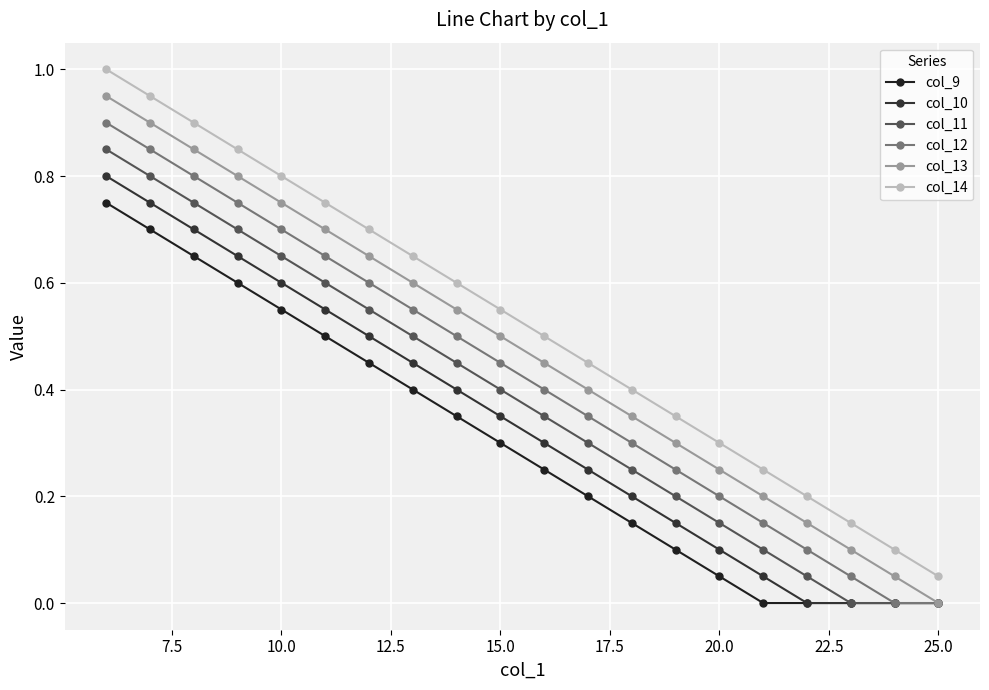

True or false: col_9 and col_14 intersect in this chart.

False